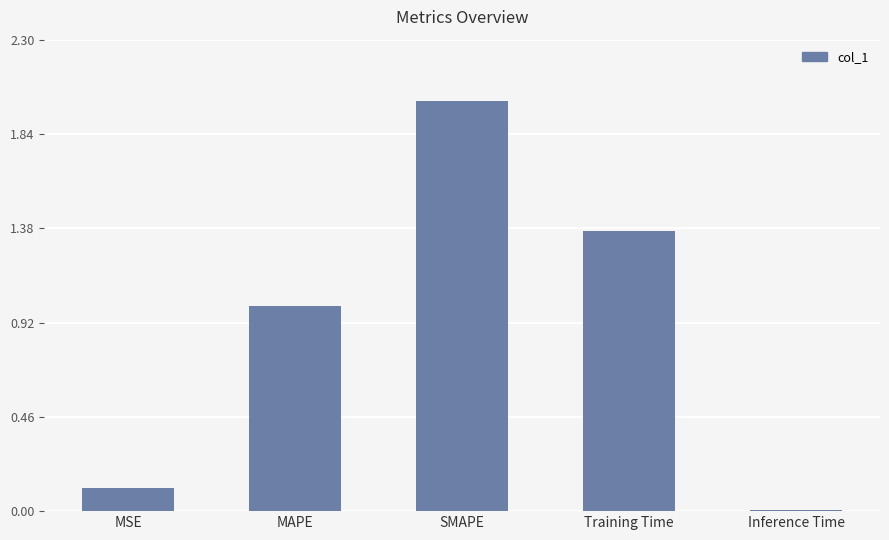

The chart shows a value of 1.0 at MAPE. True or false?

True